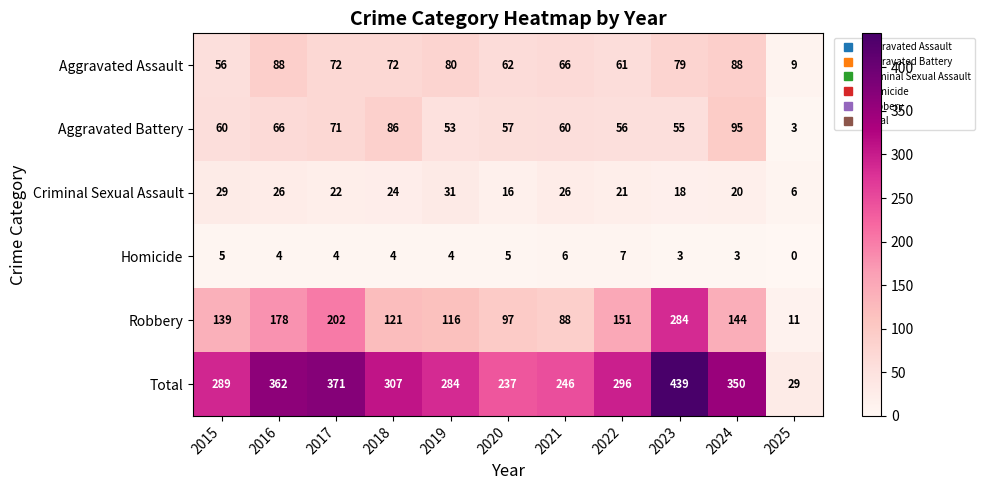

What is the difference between the highest and lowest values at 2019?

280